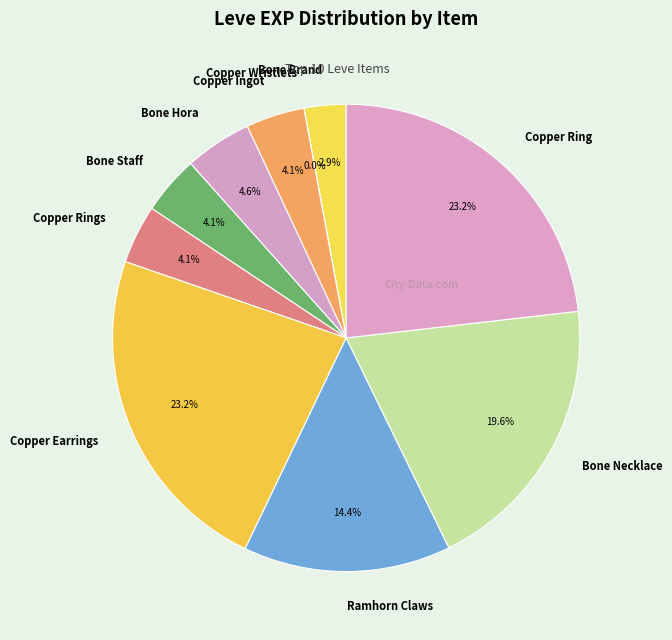

To the nearest percent, what is the average slice percentage?

10%